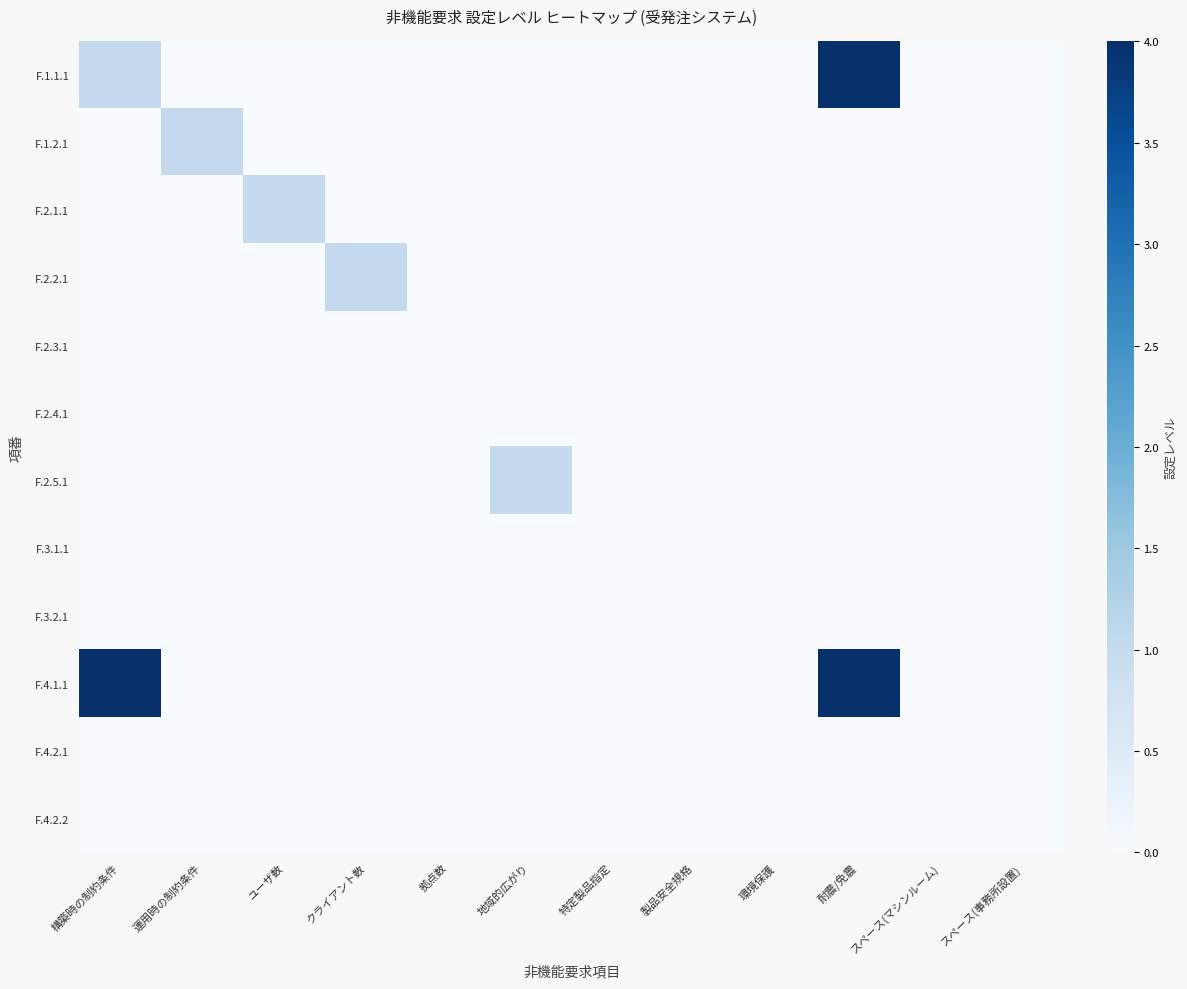

Reading left to right, transcribe all the data shown in this chart.

F.1.1.1: 構築時の制約条件=1	運用時の制約条件=0	ユーザ数=0	クライアント数=0	拠点数=0	地域的広がり=0	特定製品指定=0	製品安全規格=0	環境保護=0	耐震/免震=4	スペース(マシンルーム)=0	スペース(事務所設置)=0
F.1.2.1: 構築時の制約条件=0	運用時の制約条件=1	ユーザ数=0	クライアント数=0	拠点数=0	地域的広がり=0	特定製品指定=0	製品安全規格=0	環境保護=0	耐震/免震=0	スペース(マシンルーム)=0	スペース(事務所設置)=0
F.2.1.1: 構築時の制約条件=0	運用時の制約条件=0	ユーザ数=1	クライアント数=0	拠点数=0	地域的広がり=0	特定製品指定=0	製品安全規格=0	環境保護=0	耐震/免震=0	スペース(マシンルーム)=0	スペース(事務所設置)=0
F.2.2.1: 構築時の制約条件=0	運用時の制約条件=0	ユーザ数=0	クライアント数=1	拠点数=0	地域的広がり=0	特定製品指定=0	製品安全規格=0	環境保護=0	耐震/免震=0	スペース(マシンルーム)=0	スペース(事務所設置)=0
F.2.3.1: 構築時の制約条件=0	運用時の制約条件=0	ユーザ数=0	クライアント数=0	拠点数=0	地域的広がり=0	特定製品指定=0	製品安全規格=0	環境保護=0	耐震/免震=0	スペース(マシンルーム)=0	スペース(事務所設置)=0
F.2.4.1: 構築時の制約条件=0	運用時の制約条件=0	ユーザ数=0	クライアント数=0	拠点数=0	地域的広がり=0	特定製品指定=0	製品安全規格=0	環境保護=0	耐震/免震=0	スペース(マシンルーム)=0	スペース(事務所設置)=0
F.2.5.1: 構築時の制約条件=0	運用時の制約条件=0	ユーザ数=0	クライアント数=0	拠点数=0	地域的広がり=1	特定製品指定=0	製品安全規格=0	環境保護=0	耐震/免震=0	スペース(マシンルーム)=0	スペース(事務所設置)=0
F.3.1.1: 構築時の制約条件=0	運用時の制約条件=0	ユーザ数=0	クライアント数=0	拠点数=0	地域的広がり=0	特定製品指定=0	製品安全規格=0	環境保護=0	耐震/免震=0	スペース(マシンルーム)=0	スペース(事務所設置)=0
F.3.2.1: 構築時の制約条件=0	運用時の制約条件=0	ユーザ数=0	クライアント数=0	拠点数=0	地域的広がり=0	特定製品指定=0	製品安全規格=0	環境保護=0	耐震/免震=0	スペース(マシンルーム)=0	スペース(事務所設置)=0
F.4.1.1: 構築時の制約条件=4	運用時の制約条件=0	ユーザ数=0	クライアント数=0	拠点数=0	地域的広がり=0	特定製品指定=0	製品安全規格=0	環境保護=0	耐震/免震=4	スペース(マシンルーム)=0	スペース(事務所設置)=0
F.4.2.1: 構築時の制約条件=0	運用時の制約条件=0	ユーザ数=0	クライアント数=0	拠点数=0	地域的広がり=0	特定製品指定=0	製品安全規格=0	環境保護=0	耐震/免震=0	スペース(マシンルーム)=0	スペース(事務所設置)=0
F.4.2.2: 構築時の制約条件=0	運用時の制約条件=0	ユーザ数=0	クライアント数=0	拠点数=0	地域的広がり=0	特定製品指定=0	製品安全規格=0	環境保護=0	耐震/免震=0	スペース(マシンルーム)=0	スペース(事務所設置)=0